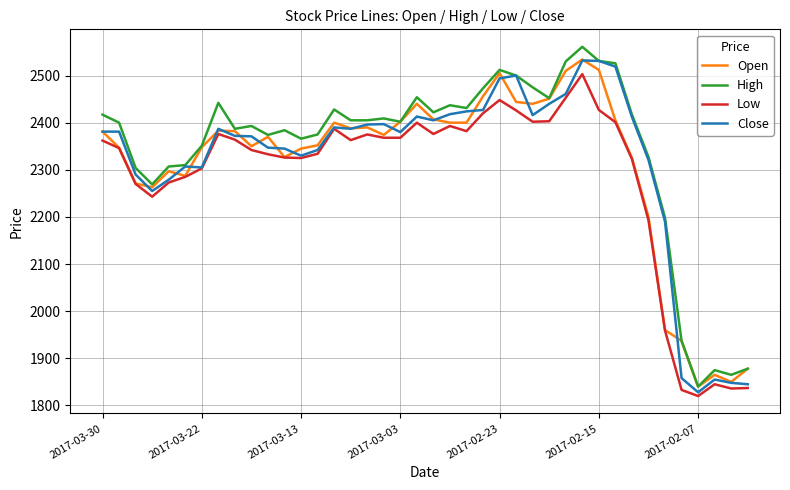

What is the minimum value for High?

1840